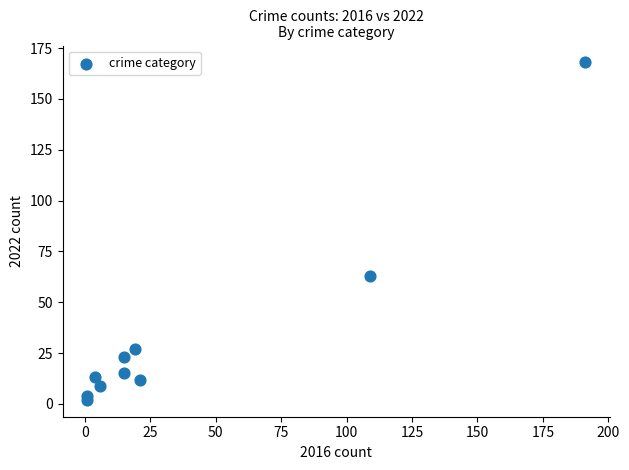

What Y value in the scatter plot is closest to 85?

63